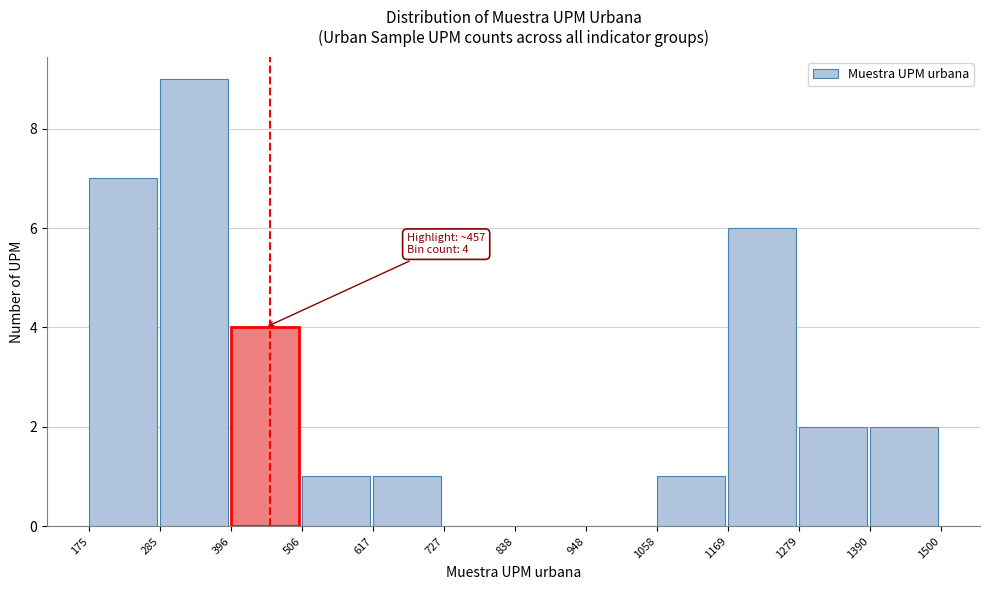

Over which range of the x-axis is the bar tallest?

285 to 396